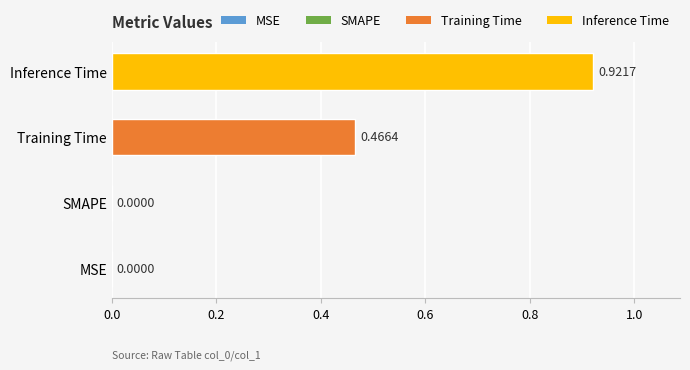

What is the change in value from SMAPE to Training Time?

+0.5